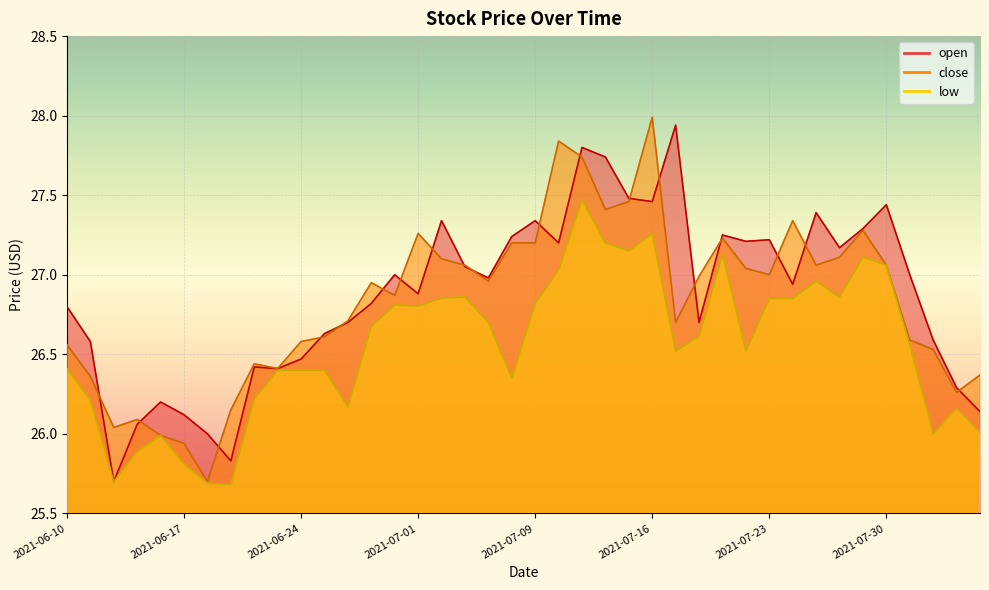

At which category does open reach its first local valley?

2021-06-14